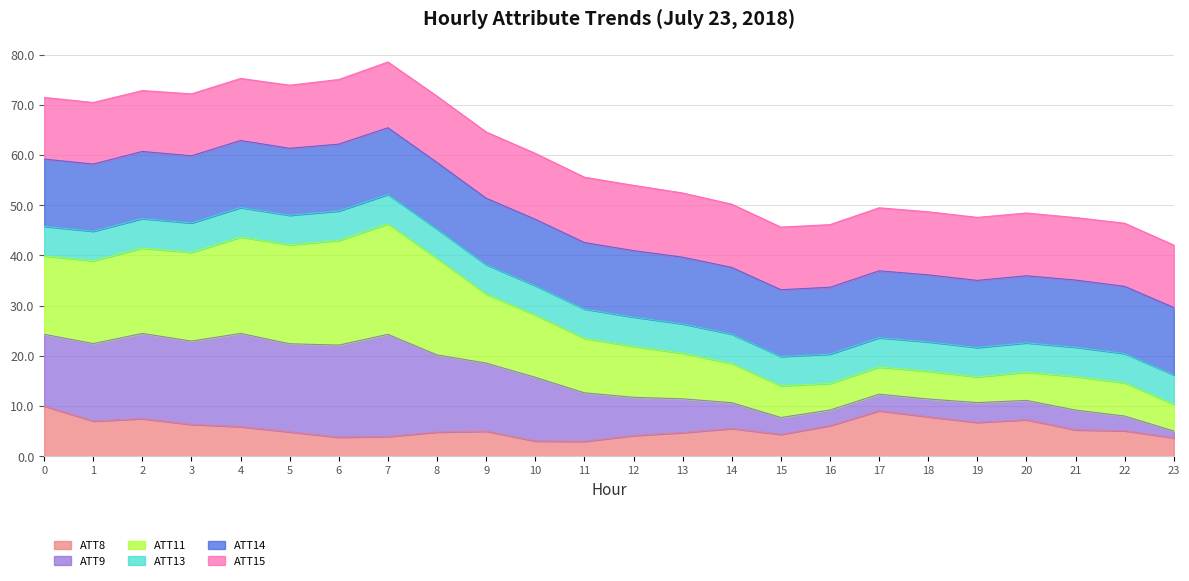

How many interior local valleys does the ATT8 series have?

5